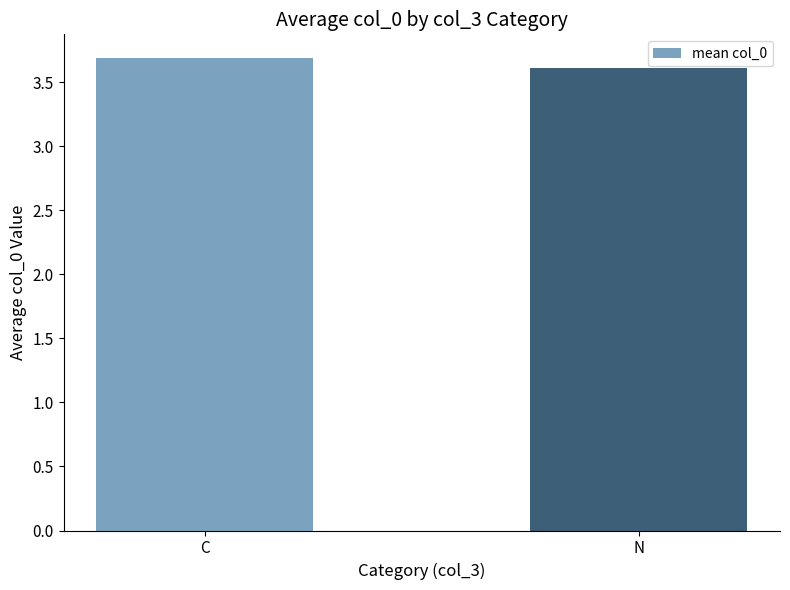

Are the bars grouped side by side (vs. stacked)?

No